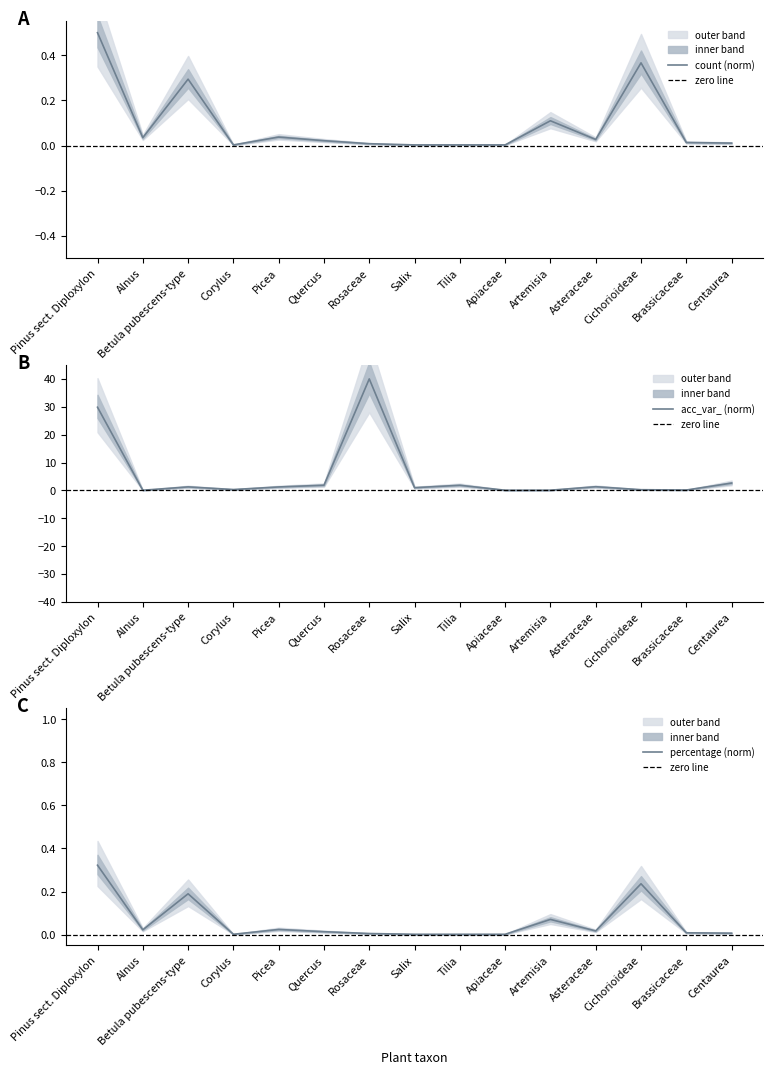

Is this an area chart (filled region under the line)?

No